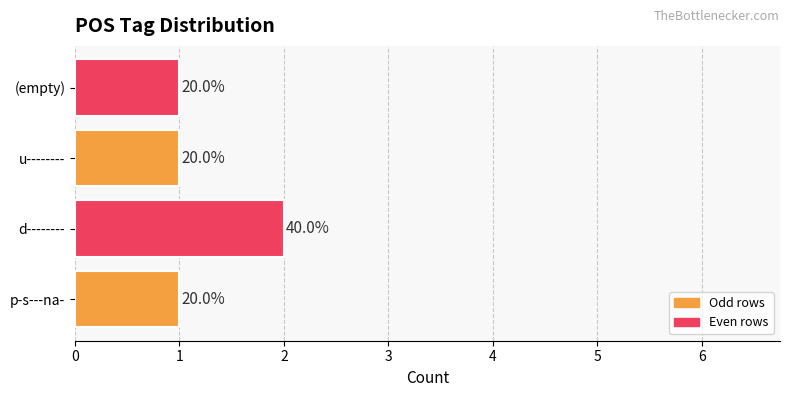

Does the chart contain any negative values?

No